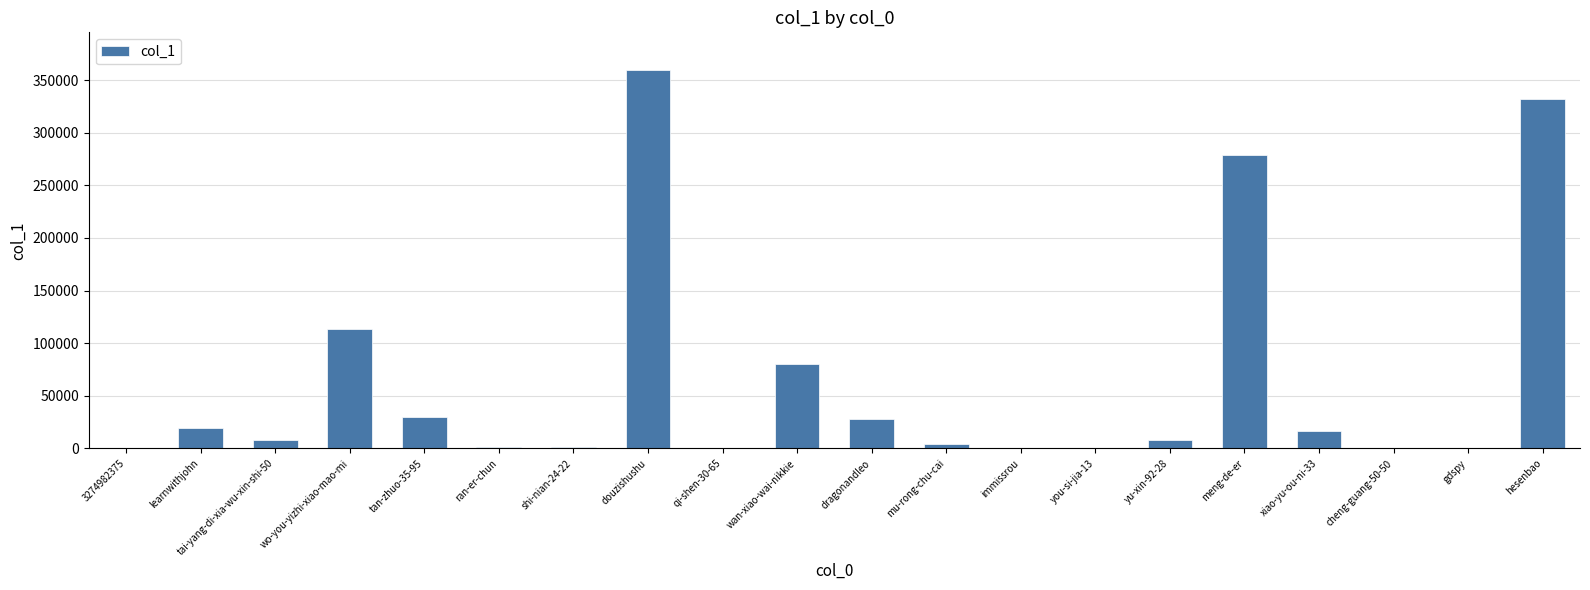

Approximately how many times larger is the value at meng-de-er compared to learnwithjohn?

14.5